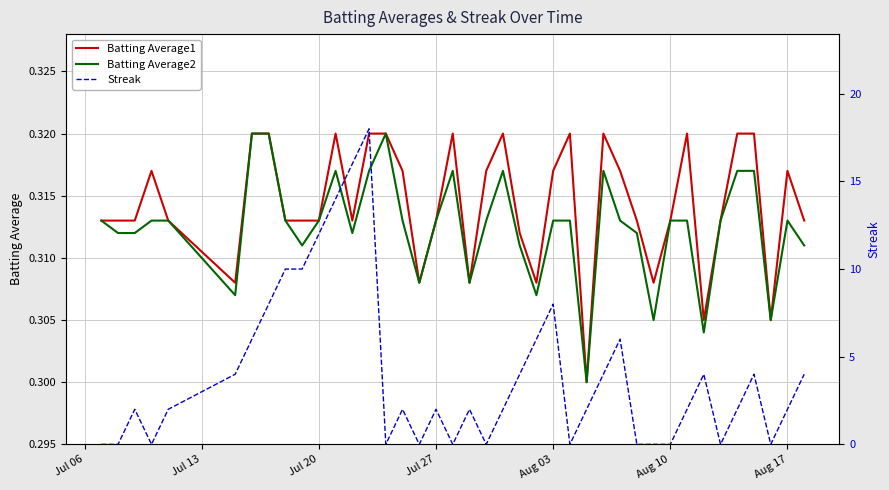

What is the difference between the second highest and second lowest values in the Streak series?

16.0